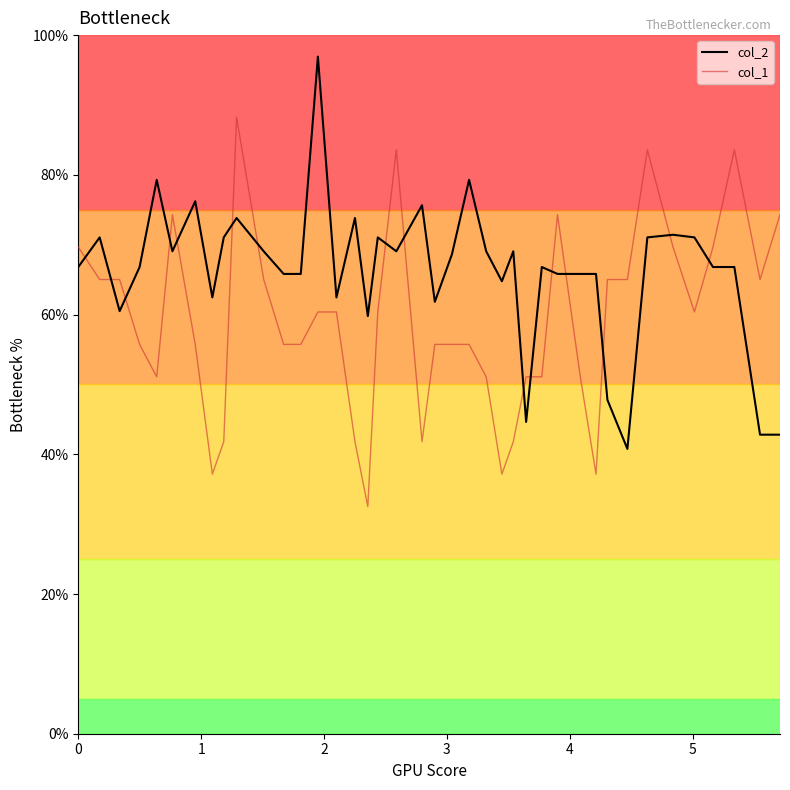

Is this an area chart (filled region under the line)?

No